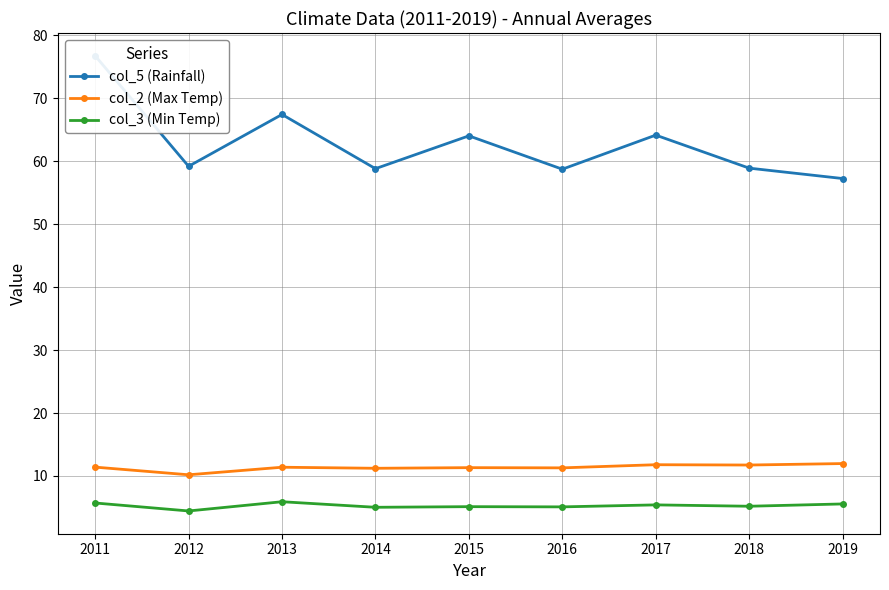

Is this an area chart (filled region under the line)?

No